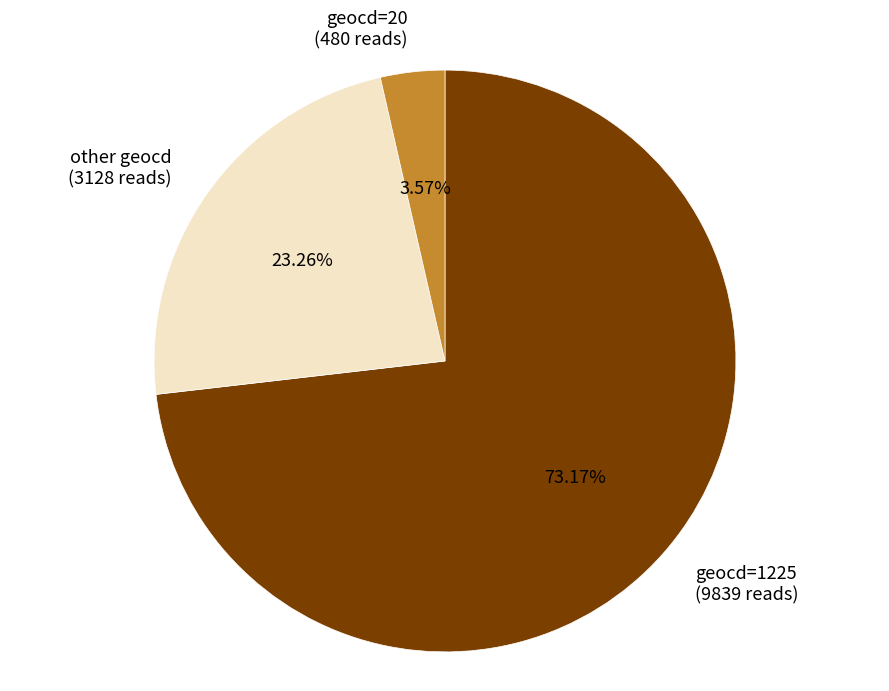

Between geocd=20 (480 reads) and geocd=1225 (9839 reads), which is larger?

geocd=1225 (9839 reads)